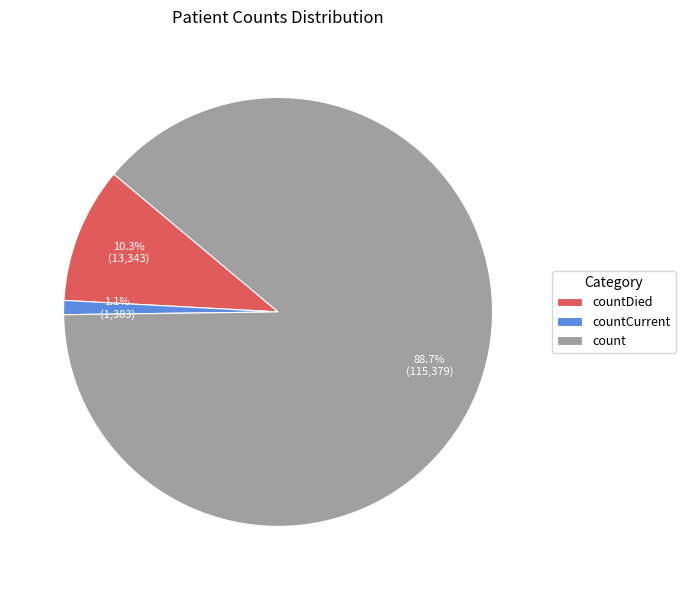

Is the sum of countDied and countCurrent greater than half?

No